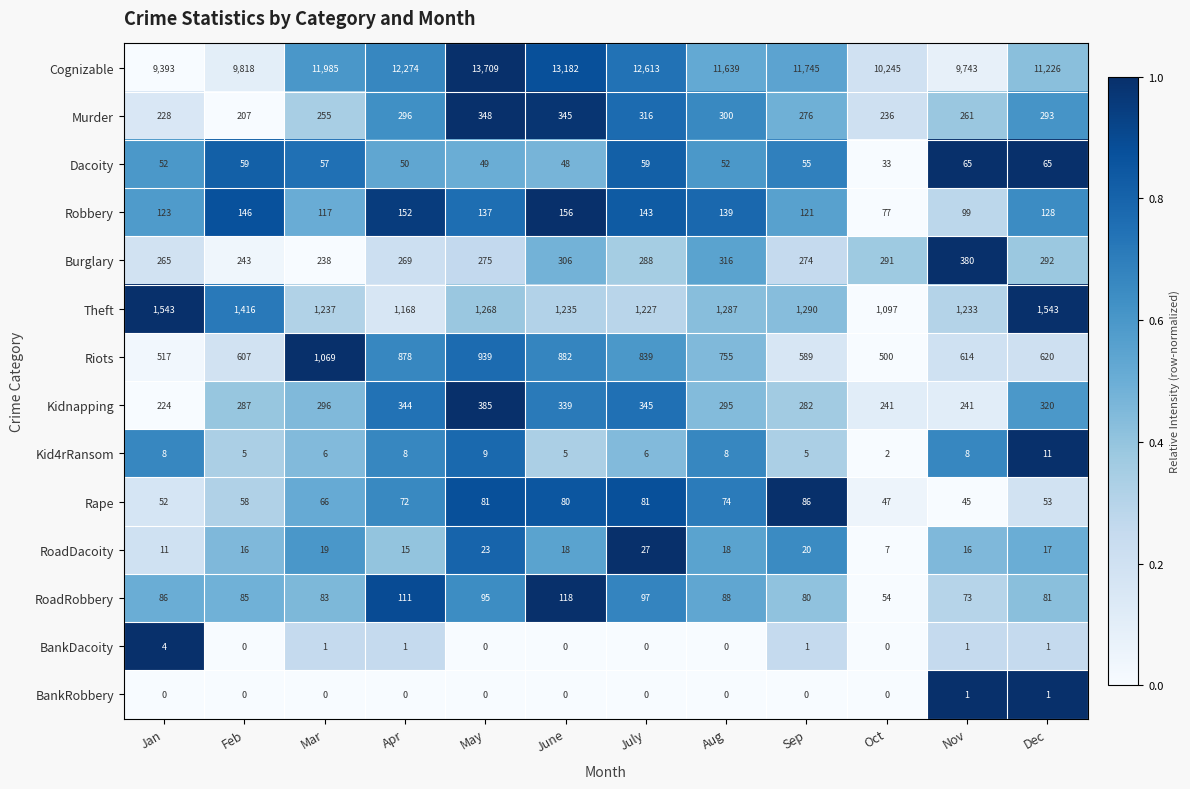

How many distinct data groups are displayed?

14